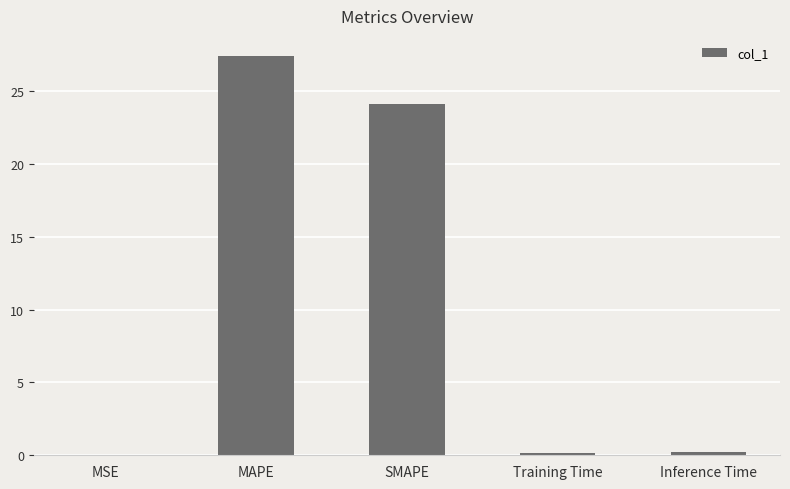

Is it true that the value at SMAPE is 39.6?

False